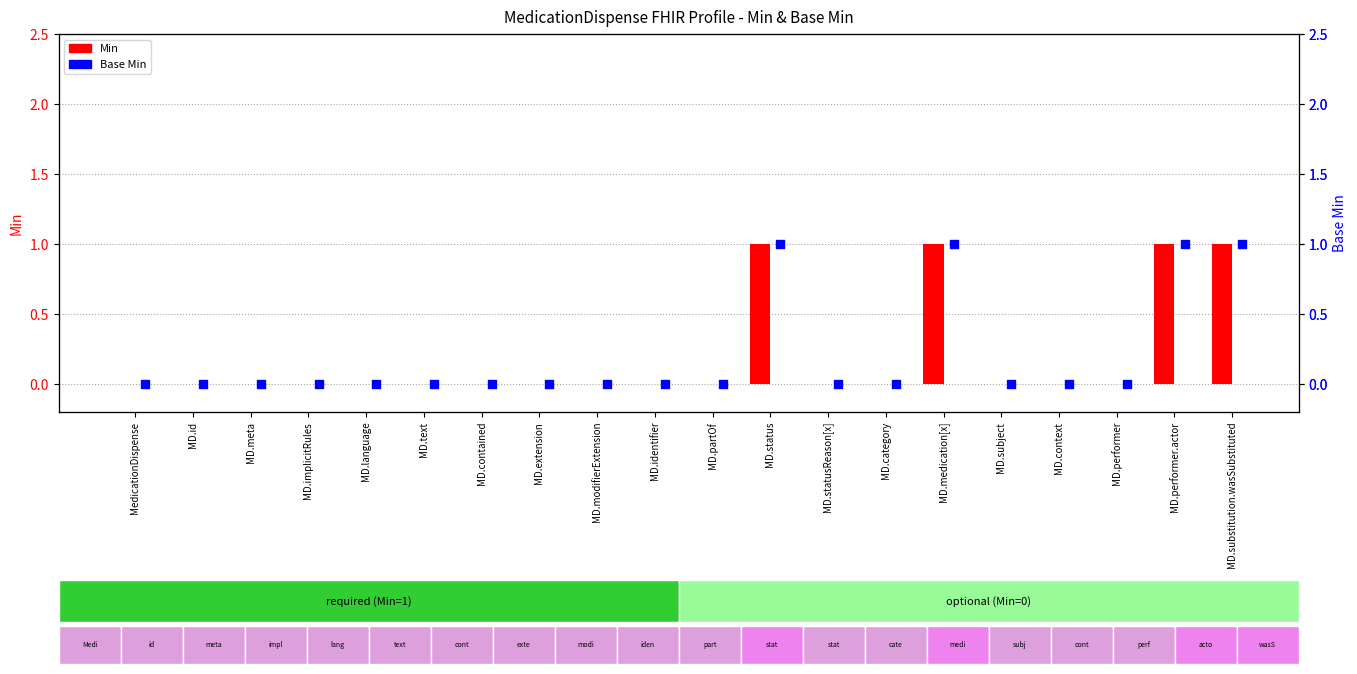

Which series has the widest spread of Y values?

Min